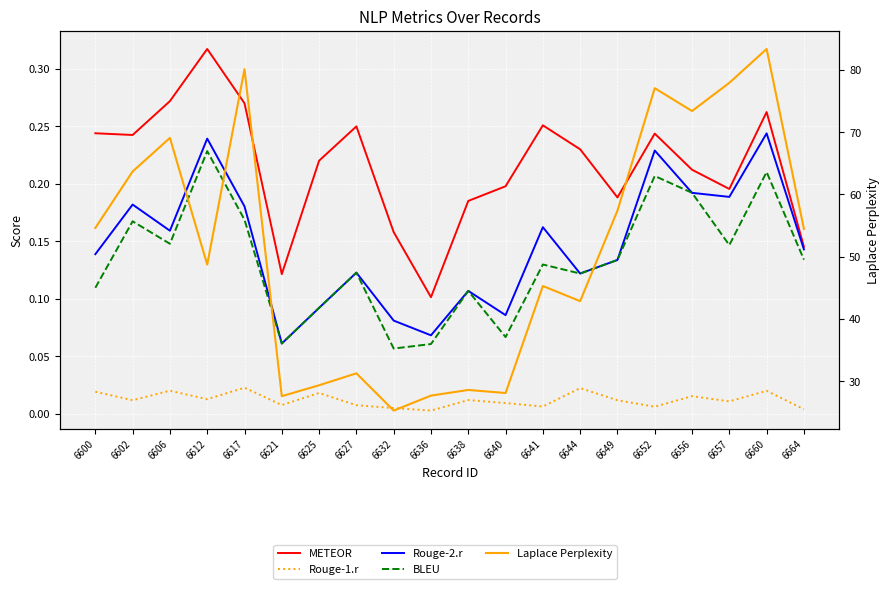

List the labels in order of Rouge-1.r value, smallest first.

6636, 6664, 6632, 6652, 6641, 6627, 6621, 6640, 6657, 6649, 6602, 6638, 6612, 6656, 6625, 6600, 6660, 6606, 6644, 6617